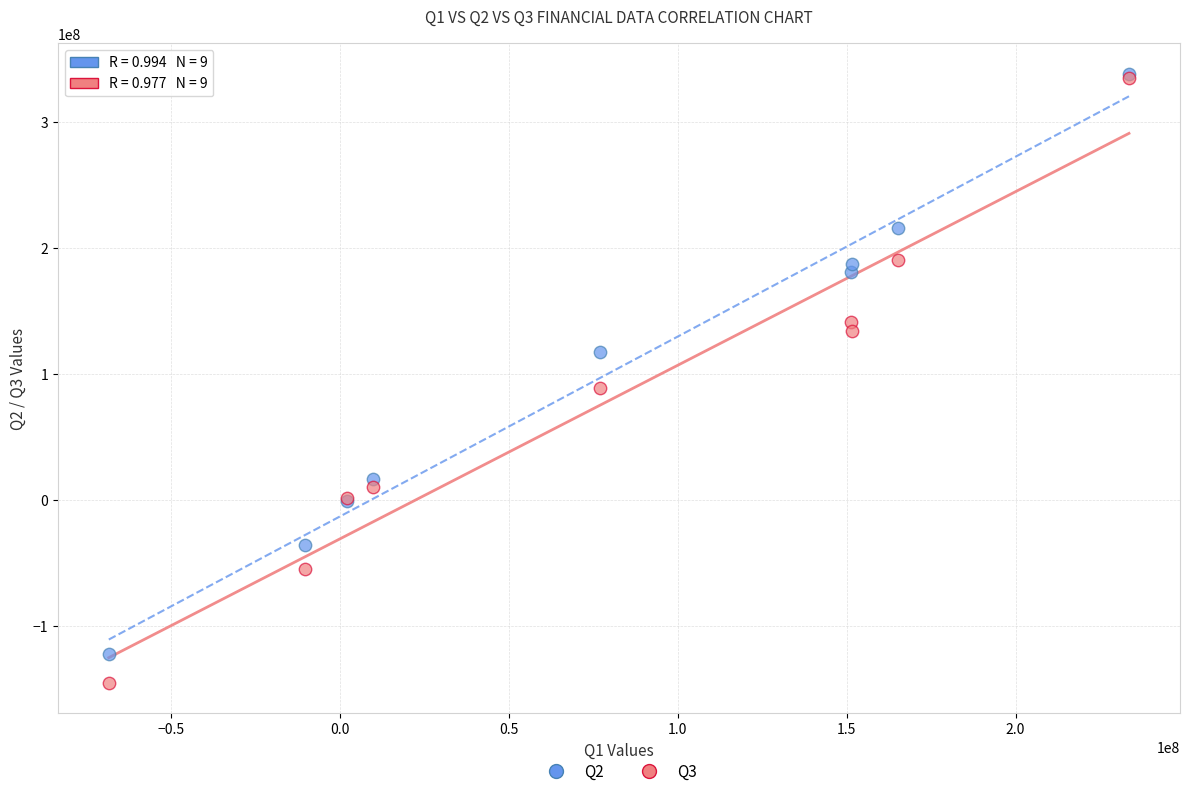

Which series reaches the minimum Y coordinate?

Q3